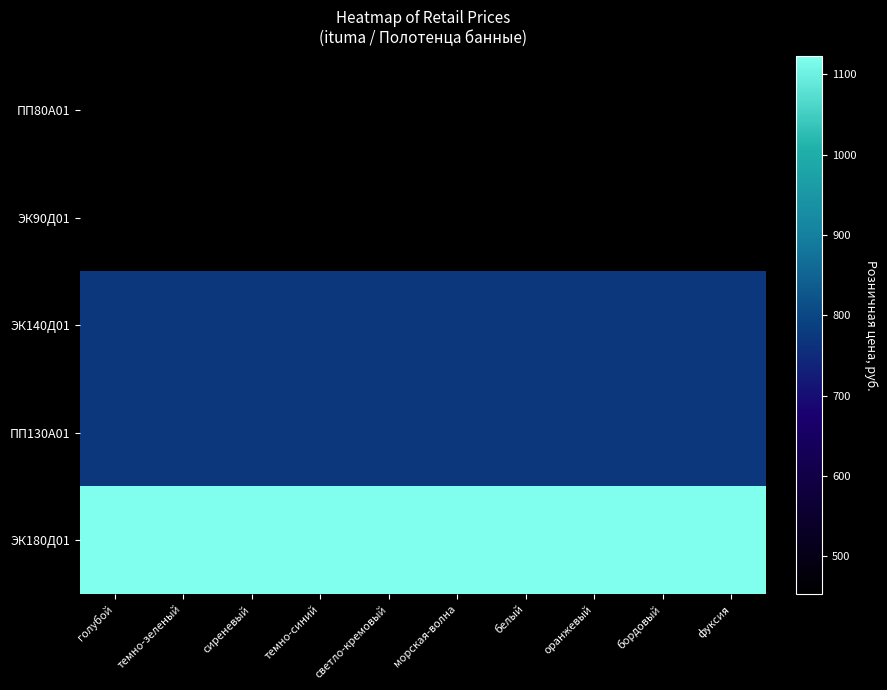

Between светло-кремовый and голубой, which is larger?

светло-кремовый